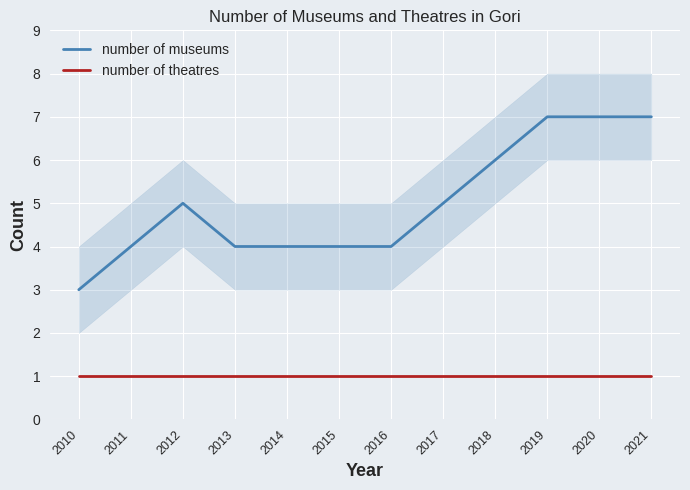

What is the difference between the second highest and minimum values in the number of museums series?

4